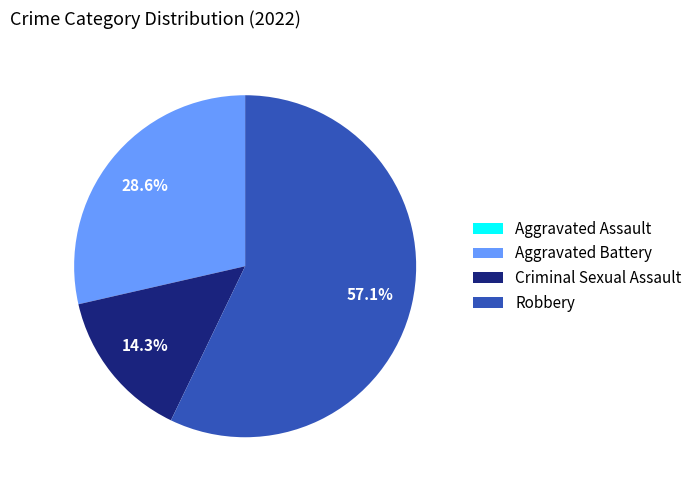

What is the largest slice in the pie chart?

Robbery